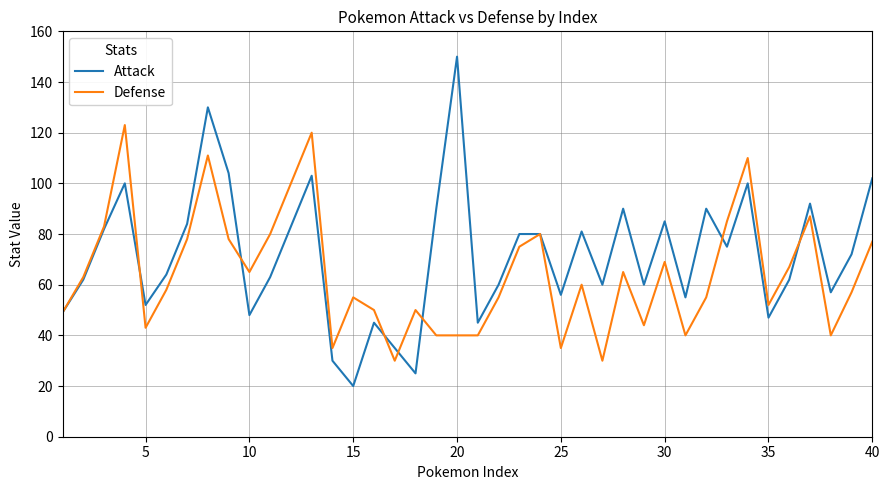

What is the minimum value shown in the chart?

20